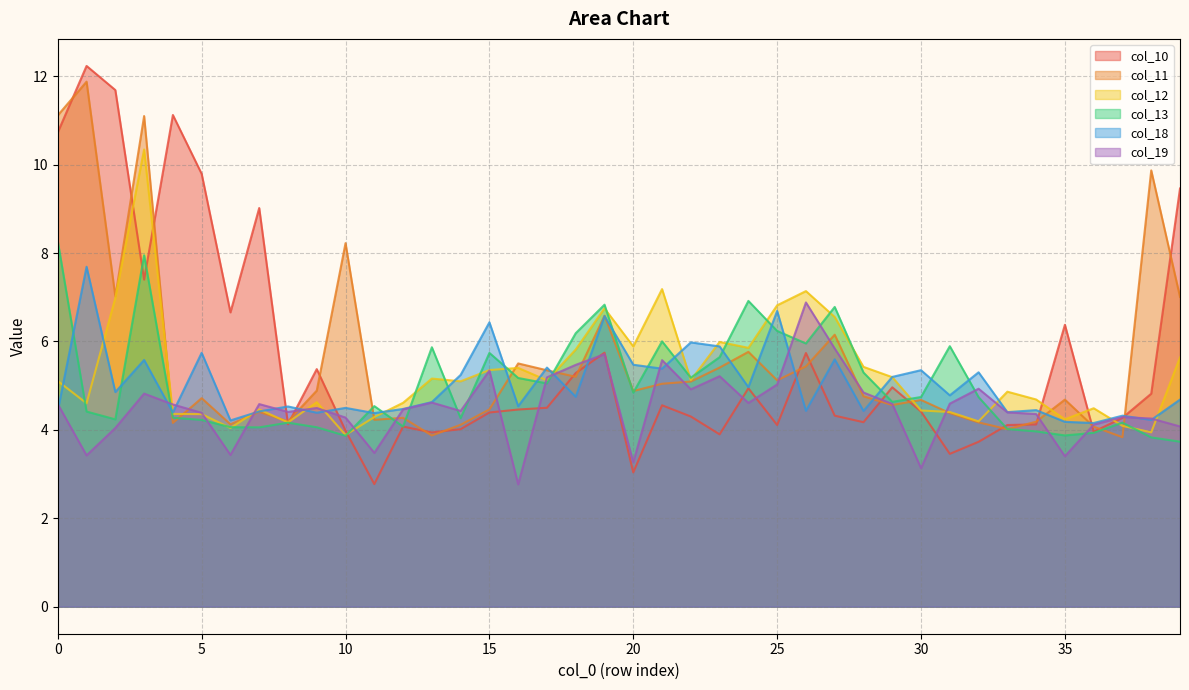

Reading right to left, what are all the values shown in this chart?

col_10: 39=9.5	38=4.8	37=4.3	36=4.0	35=6.4	34=4.1	33=4.1	32=3.7	31=3.5	30=4.4	29=5.0	28=4.2	27=4.3	26=5.7	25=4.1	24=4.9	23=3.9	22=4.3	21=4.6	20=3.0	19=5.7	18=5.3	17=4.5	16=4.5	15=4.4	14=4.0	13=3.9	12=4.1	11=2.8	10=4.0	9=5.4	8=4.1	7=9.0	6=6.7	5=9.8	4=11.1	3=7.4	2=11.7	1=12.2	0=10.7
col_11: 39=7.0	38=9.9	37=3.8	36=4.1	35=4.7	34=4.2	33=4.0	32=4.2	31=4.4	30=4.7	29=4.6	28=4.8	27=6.2	26=5.4	25=5.1	24=5.8	23=5.4	22=5.1	21=5.0	20=4.9	19=6.6	18=5.2	17=5.3	16=5.5	15=4.5	14=4.1	13=3.9	12=4.3	11=4.2	10=8.2	9=4.9	8=4.2	7=4.4	6=4.1	5=4.7	4=4.2	3=11.1	2=7.0	1=11.9	0=11.1
col_12: 39=5.6	38=3.9	37=4.1	36=4.5	35=4.2	34=4.7	33=4.9	32=4.2	31=4.4	30=4.4	29=5.2	28=5.4	27=6.6	26=7.1	25=6.8	24=5.9	23=6.0	22=5.1	21=7.2	20=5.9	19=6.7	18=5.8	17=5.1	16=5.4	15=5.4	14=5.1	13=5.2	12=4.6	11=4.3	10=3.9	9=4.6	8=4.2	7=4.5	6=4.0	5=4.4	4=4.4	3=10.3	2=7.0	1=4.6	0=5.1
col_13: 39=3.7	38=3.8	37=4.2	36=3.9	35=3.9	34=4.0	33=4.0	32=4.7	31=5.9	30=4.7	29=4.6	28=5.3	27=6.8	26=6.0	25=6.2	24=6.9	23=5.6	22=5.2	21=6.0	20=4.8	19=6.8	18=6.2	17=5.1	16=5.2	15=5.7	14=4.3	13=5.9	12=4.1	11=4.5	10=3.9	9=4.1	8=4.2	7=4.1	6=4.1	5=4.2	4=4.3	3=7.9	2=4.2	1=4.4	0=8.3
col_18: 39=4.7	38=4.2	37=4.3	36=4.2	35=4.2	34=4.4	33=4.4	32=5.3	31=4.8	30=5.4	29=5.2	28=4.4	27=5.6	26=4.4	25=6.7	24=5.0	23=5.9	22=6.0	21=5.4	20=5.5	19=6.6	18=4.7	17=5.4	16=4.5	15=6.4	14=5.2	13=4.6	12=4.5	11=4.4	10=4.5	9=4.4	8=4.5	7=4.4	6=4.2	5=5.7	4=4.4	3=5.6	2=4.9	1=7.7	0=4.4
col_19: 39=4.1	38=4.3	37=4.3	36=4.1	35=3.4	34=4.4	33=4.4	32=4.9	31=4.6	30=3.1	29=4.6	28=4.8	27=5.8	26=6.9	25=5.0	24=4.6	23=5.2	22=4.9	21=5.6	20=3.3	19=5.7	18=5.5	17=5.2	16=2.8	15=5.3	14=4.4	13=4.6	12=4.5	11=3.5	10=4.3	9=4.5	8=4.4	7=4.6	6=3.4	5=4.4	4=4.6	3=4.8	2=4.0	1=3.4	0=4.6